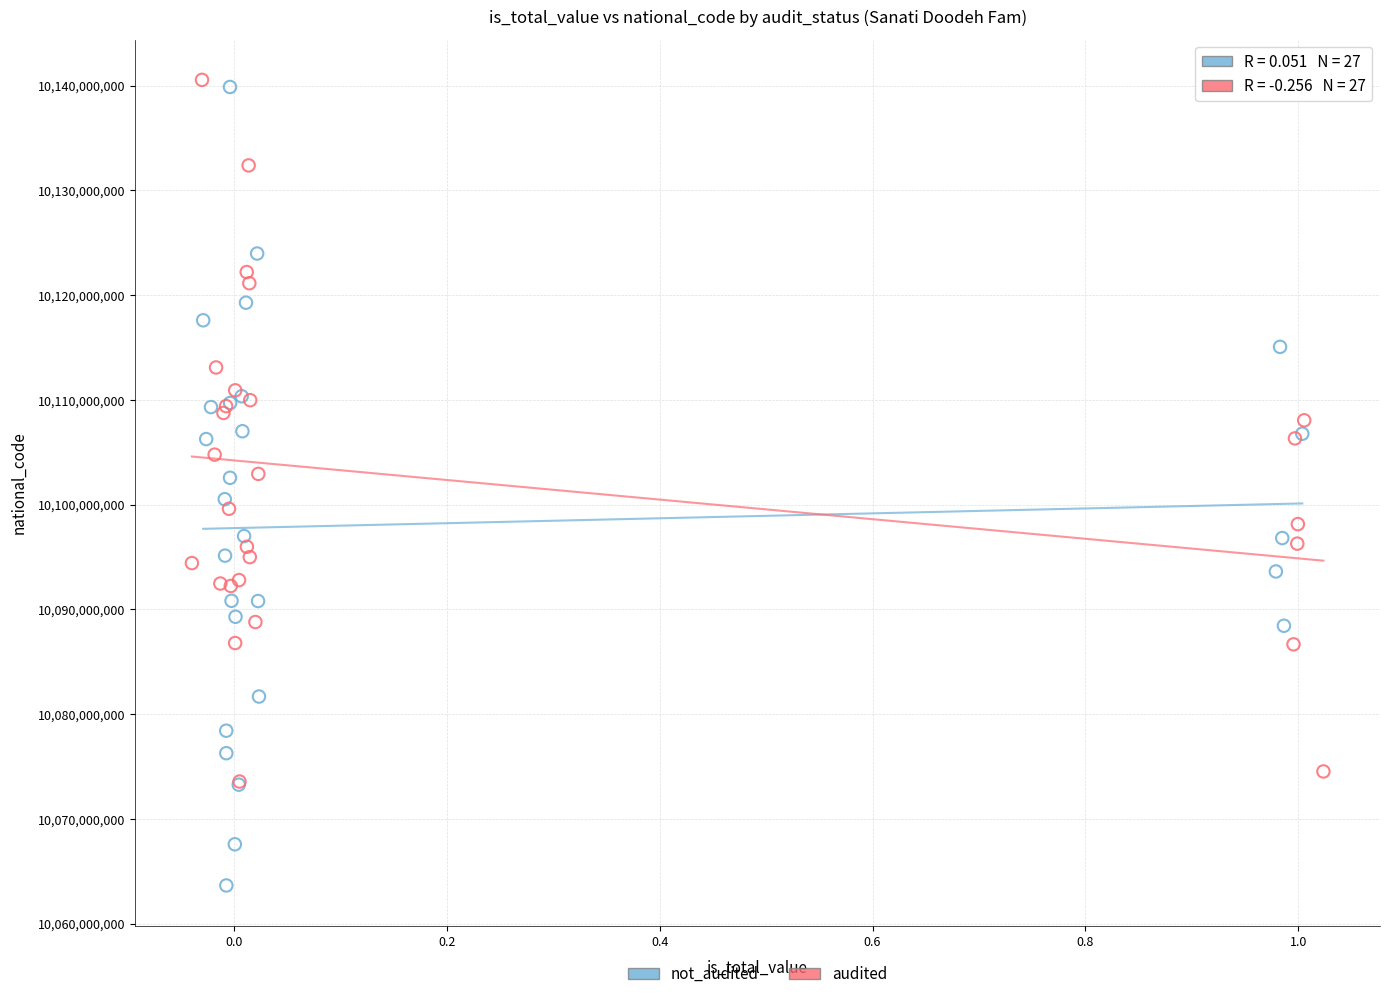

Which series contains the lowest Y value?

not_audited